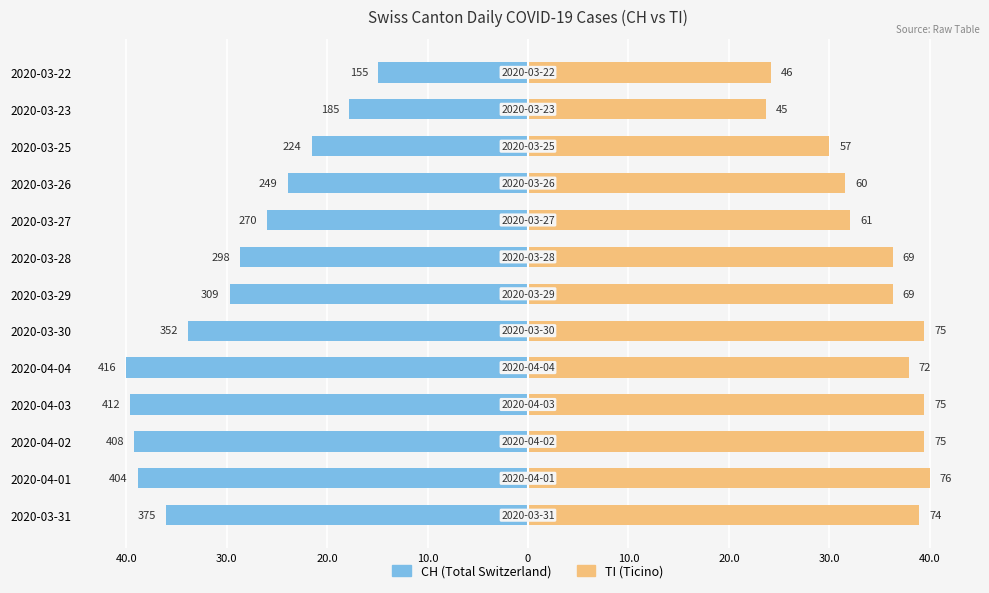

Read the CH value at 2020-03-30.

-33.8